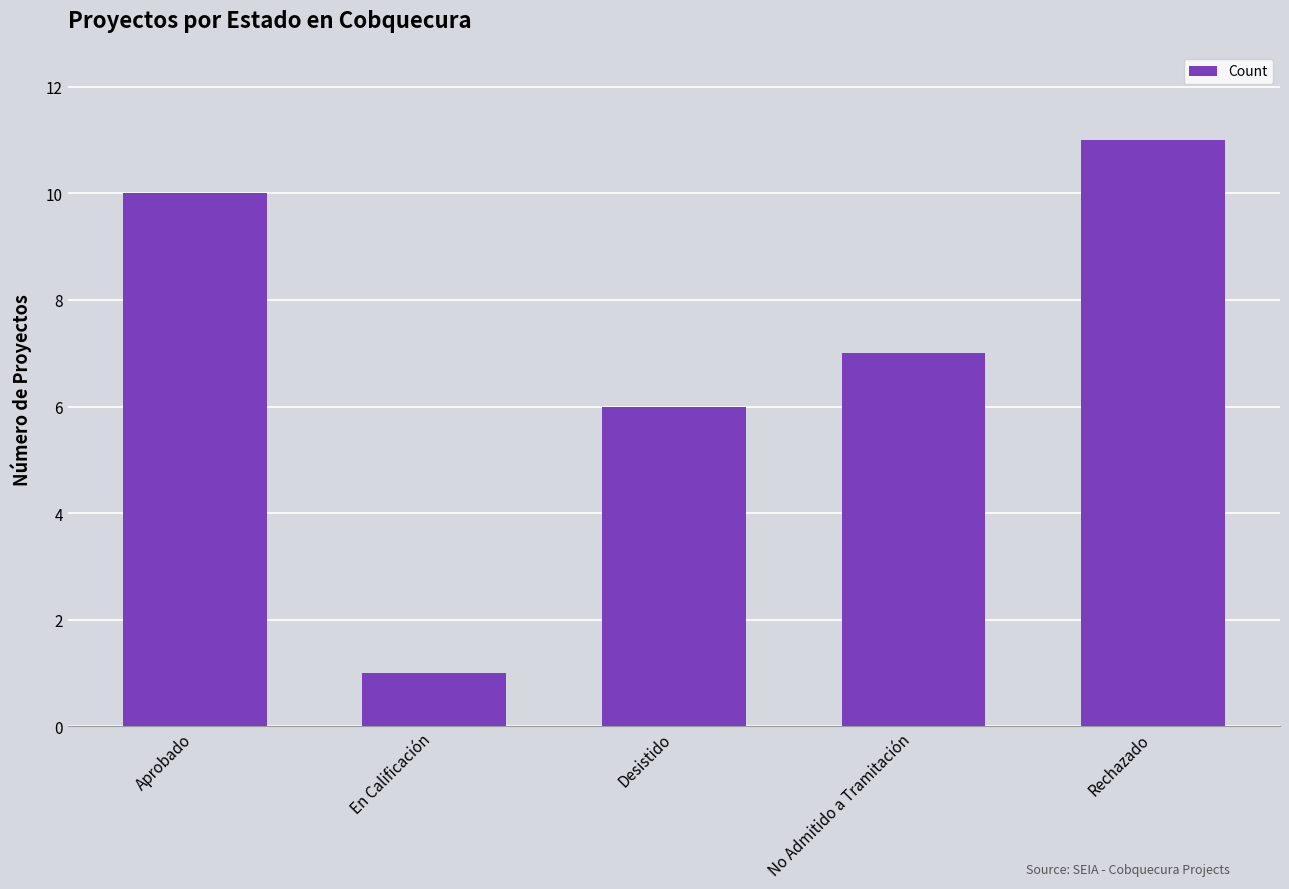

At which label is the value closest to 6?

Desistido